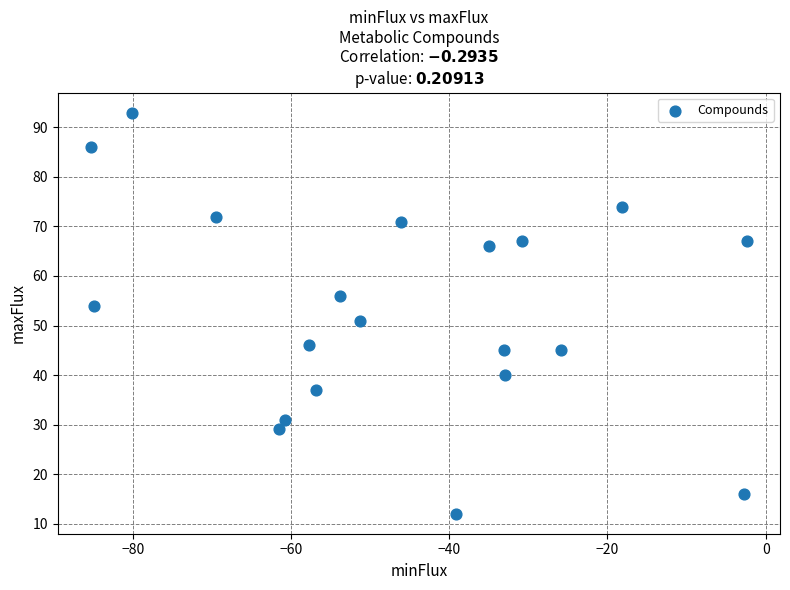

What Y value in the scatter plot is closest to 52?

51